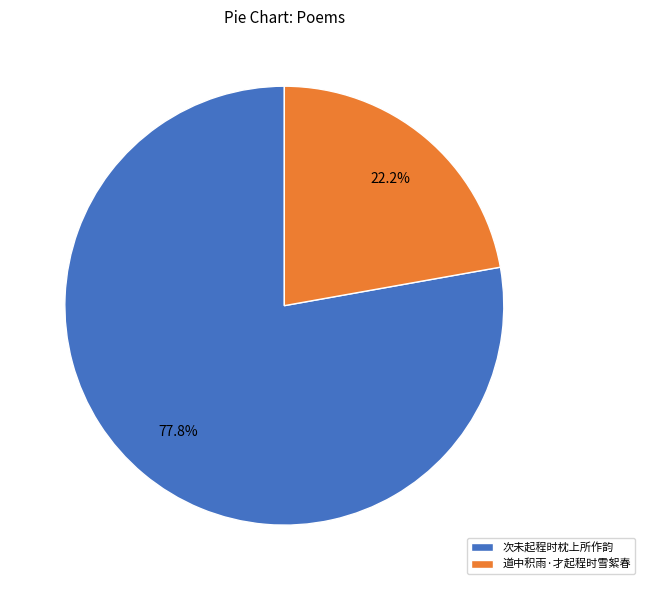

Count the number of slices in the pie.

2